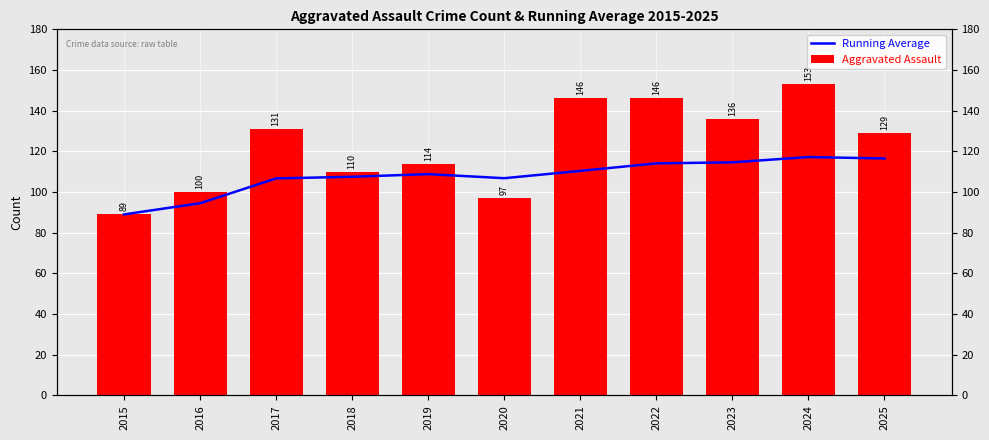

What is the value of the Running Average bar at the 8th from the left?

114.1